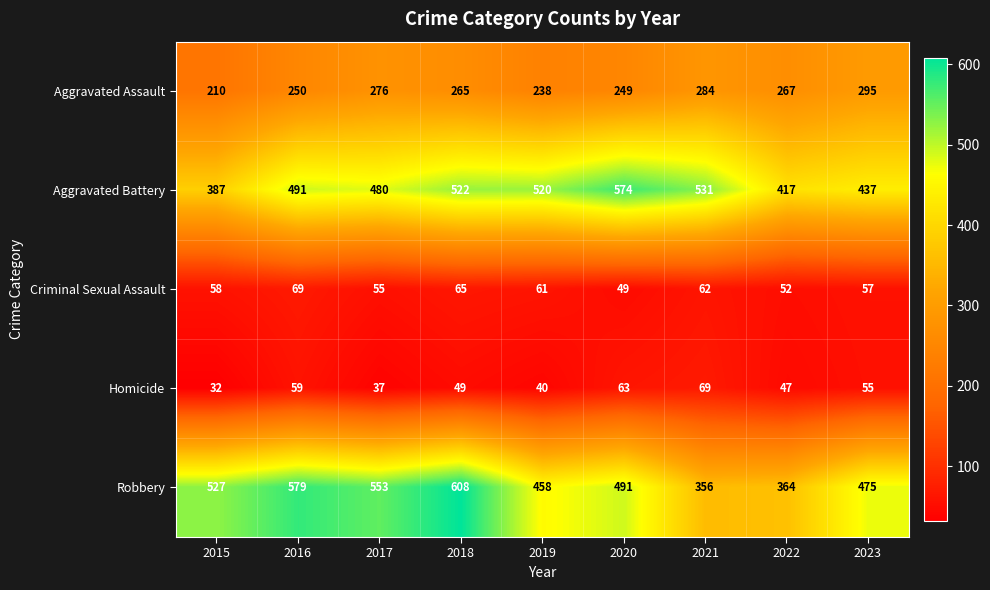

How many data points in Robbery are less than 491?

4